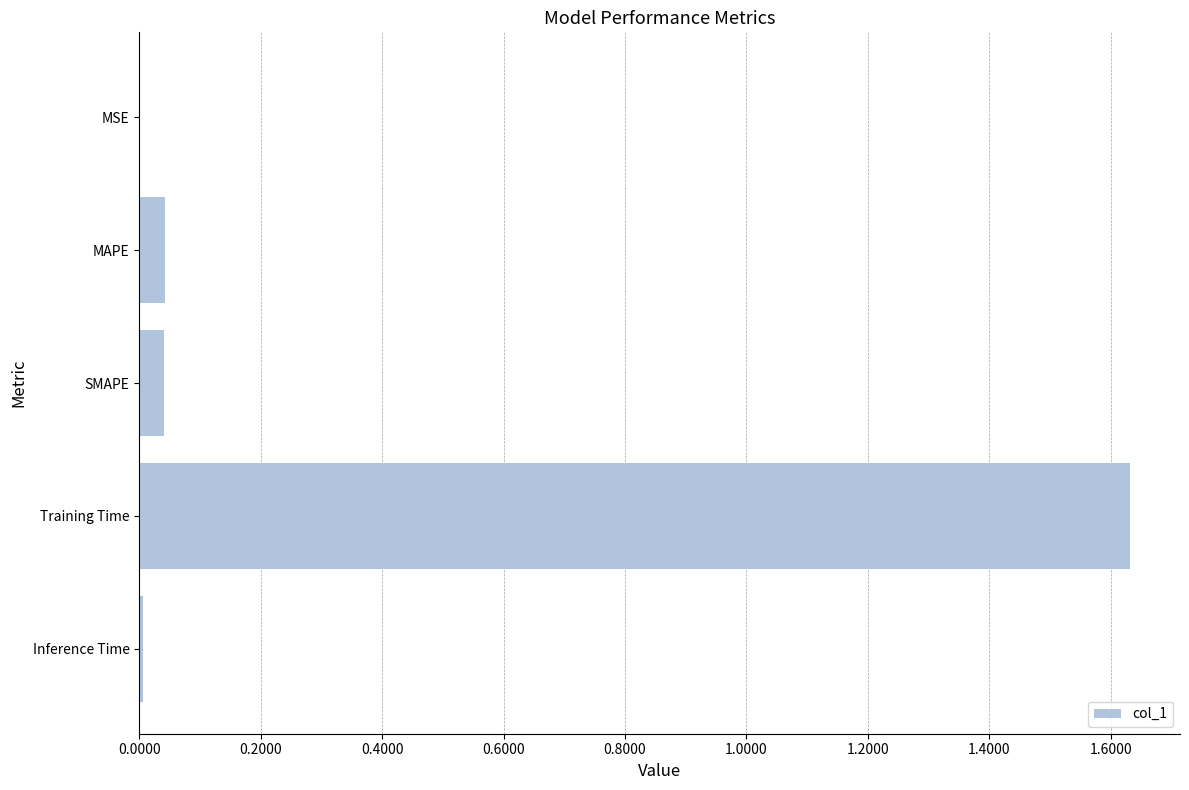

The value at MAPE is 0.0. True or false?

True